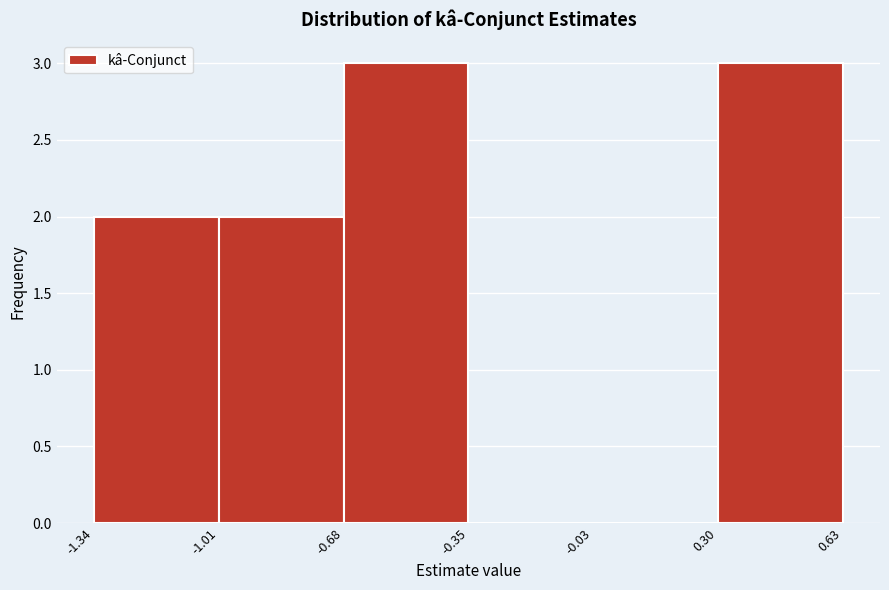

Reading left to right, transcribe this chart: for each bar, give the range it covers on the x-axis and its height. The values are not printed on the chart, so give them approximately, as read against the axis.

-1.34 to -1.01: 2
-1.01 to -0.68: 2
-0.68 to -0.35: 3
-0.35 to -0.03: 0
-0.03 to 0.30: 0
0.30 to 0.63: 3